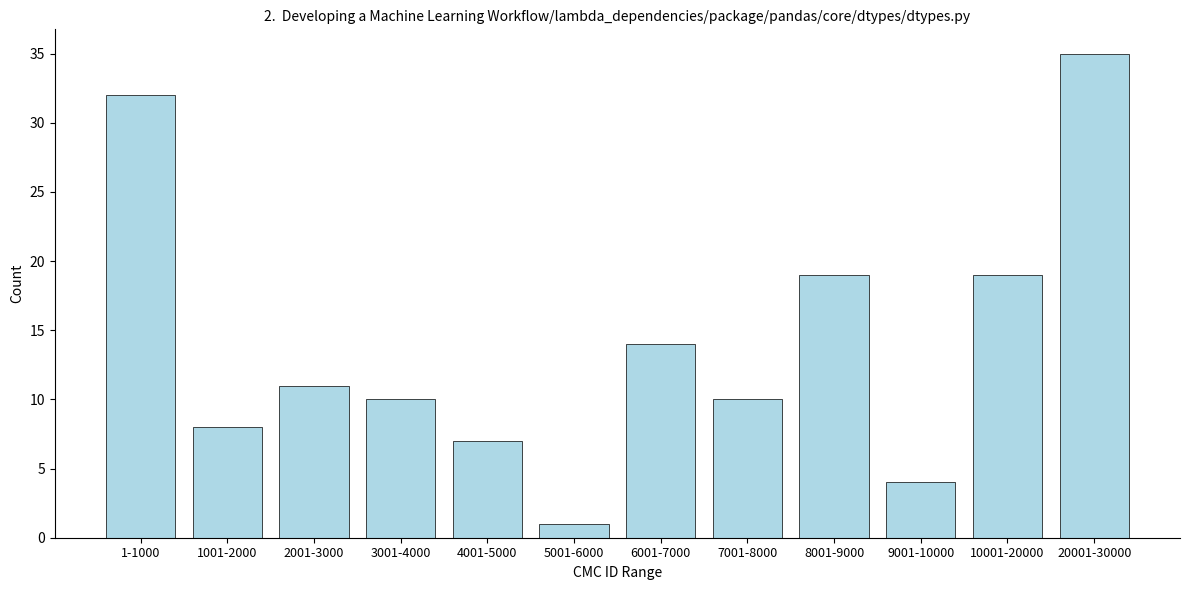

Reading left to right, transcribe all the data shown in this chart.

1-1000=32	1001-2000=8	2001-3000=11	3001-4000=10	4001-5000=7	5001-6000=1	6001-7000=14	7001-8000=10	8001-9000=19	9001-10000=4	10001-20000=19	20001-30000=35